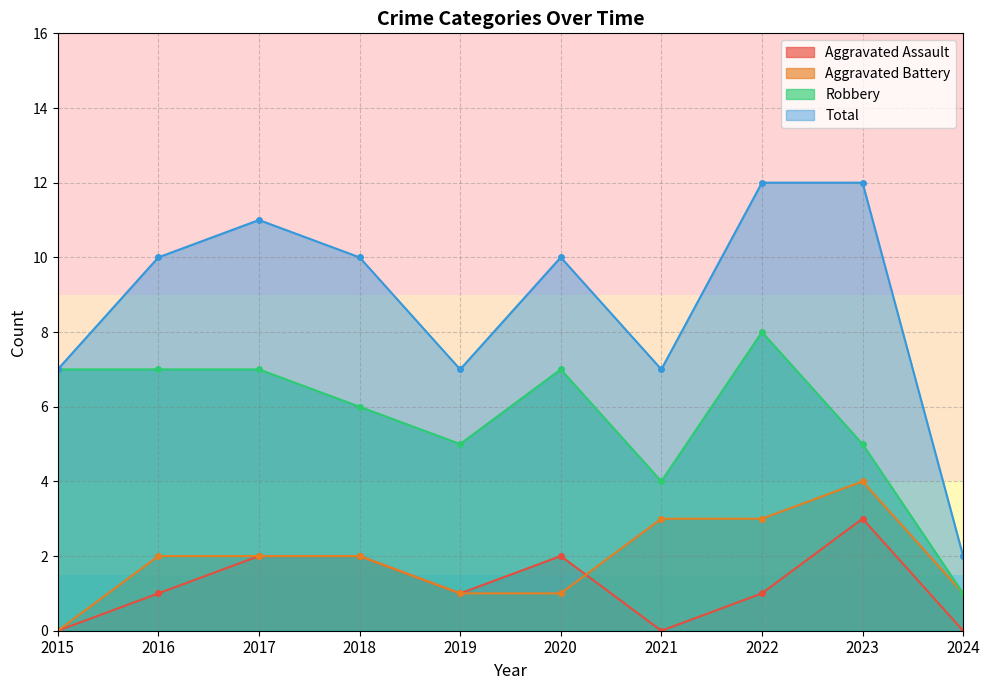

Where does the Total series first go above 10?

2017